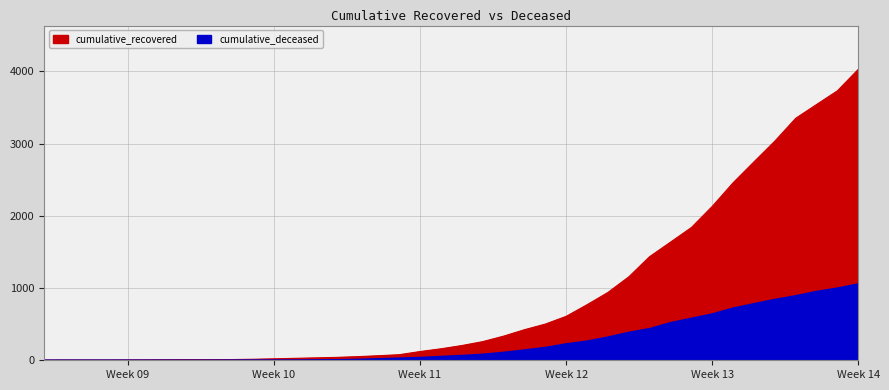

The cumulative_deceased series shows 3 at 2020-03-13. True or false?

False